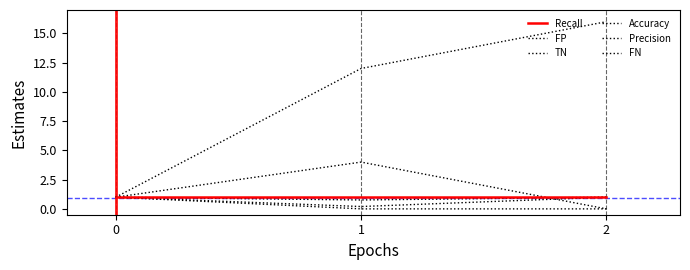

Is this an area chart (filled region under the line)?

No